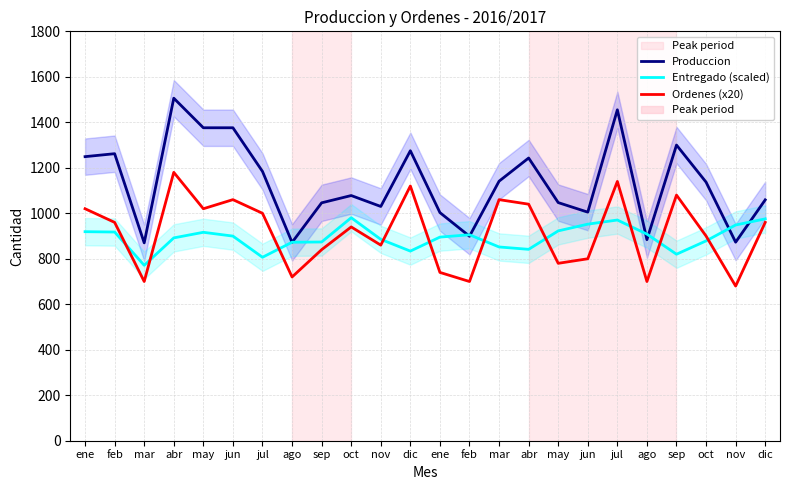

What is the difference between the Entregado (scaled) values at abr and jul?

78.6